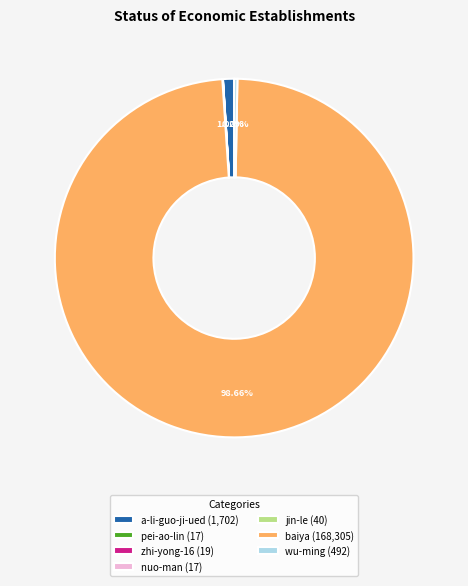

To the nearest percent, what percentage of the pie is baiya?

99%